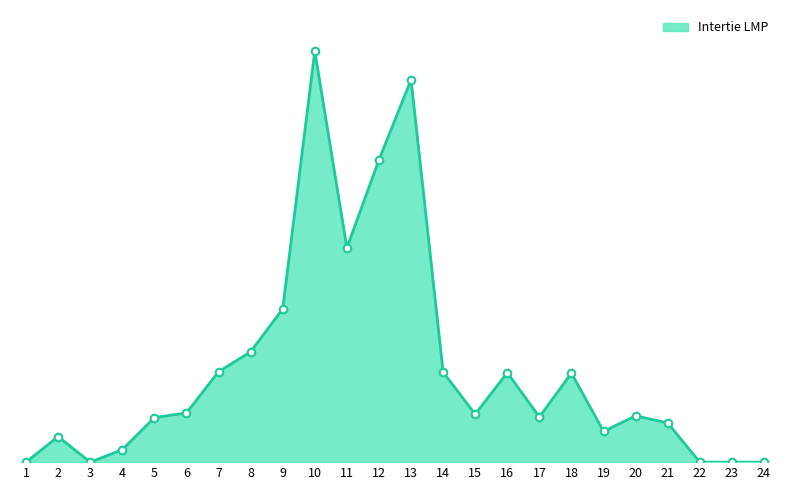

What is the change in value from 3 to 5?

+7.2